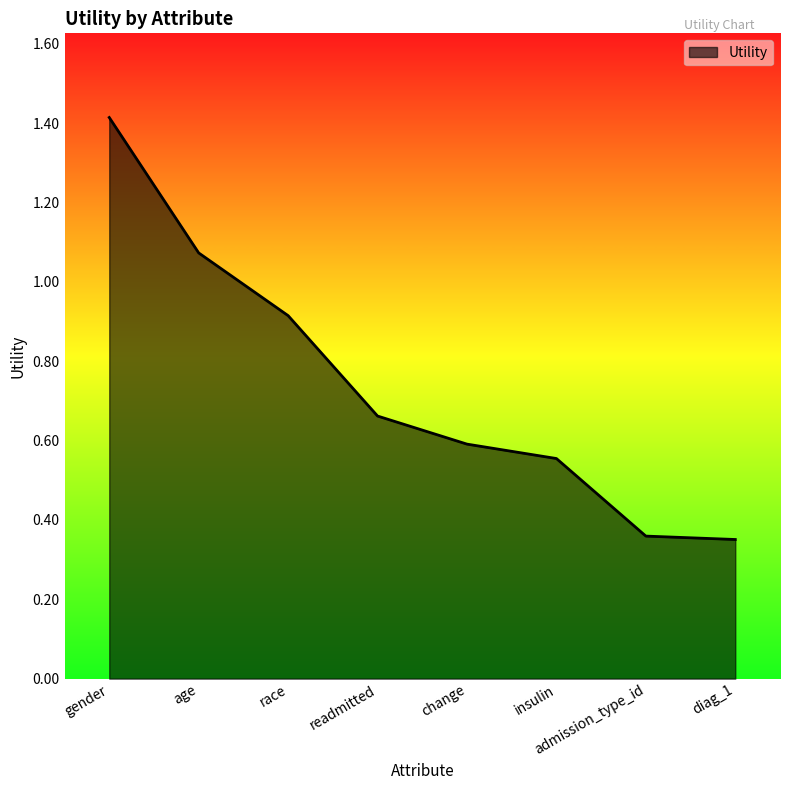

True or false: there are more than 1 points higher than both neighbors.

False